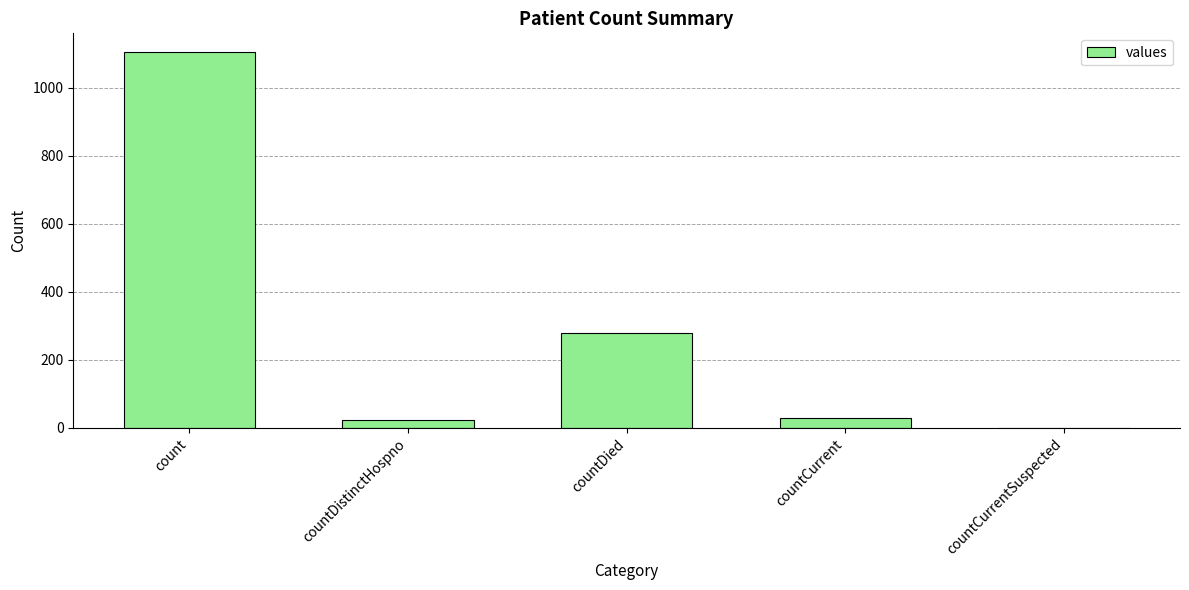

What is the greatest value displayed?

1104